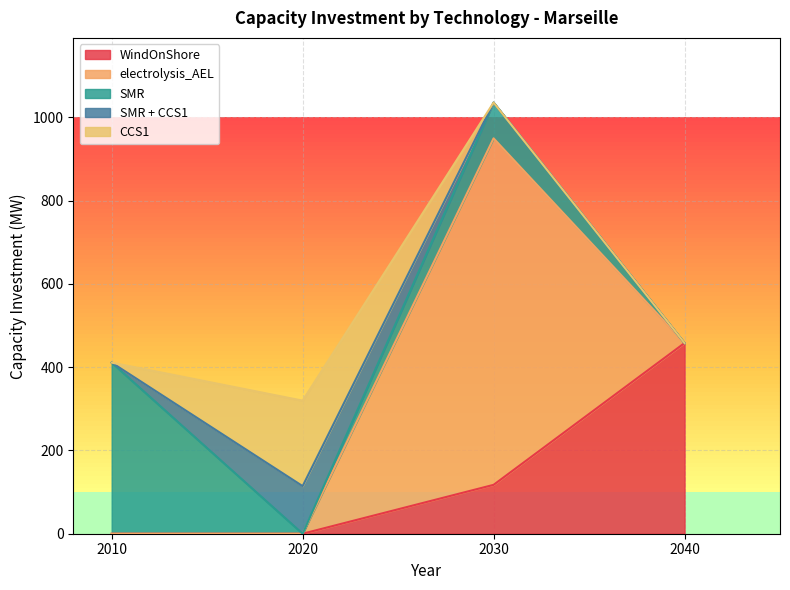

True or false: SMR + CCS1 and electrolysis_AEL cross at least once.

True